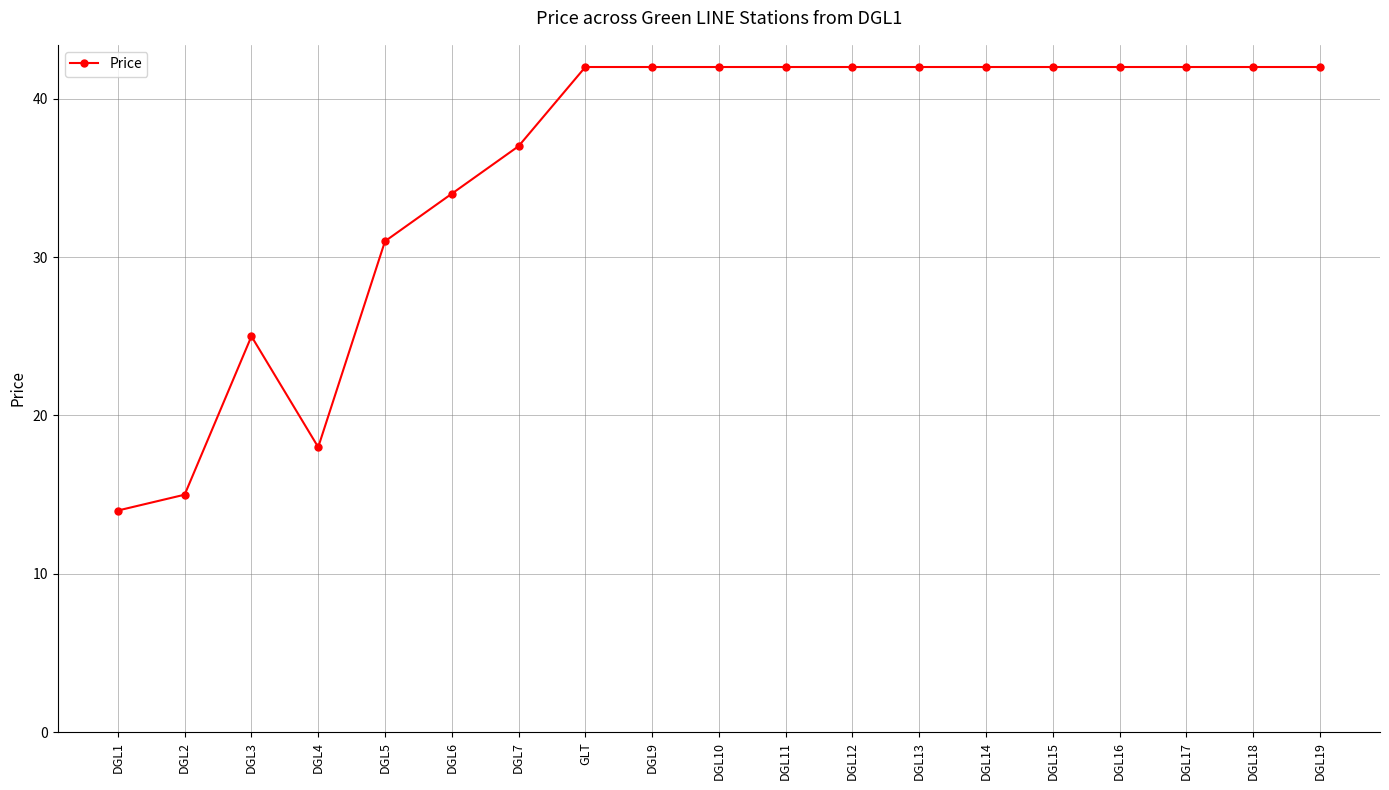

What is the minimum value shown in the chart?

14